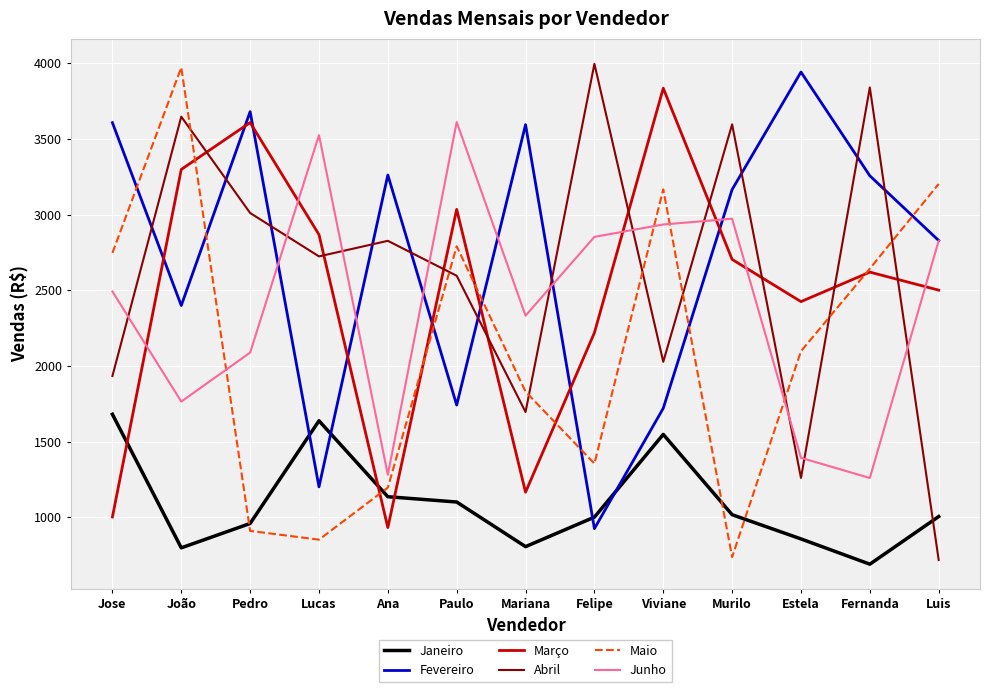

In Março, how many points are lower than both neighbors (excluding endpoints)?

3